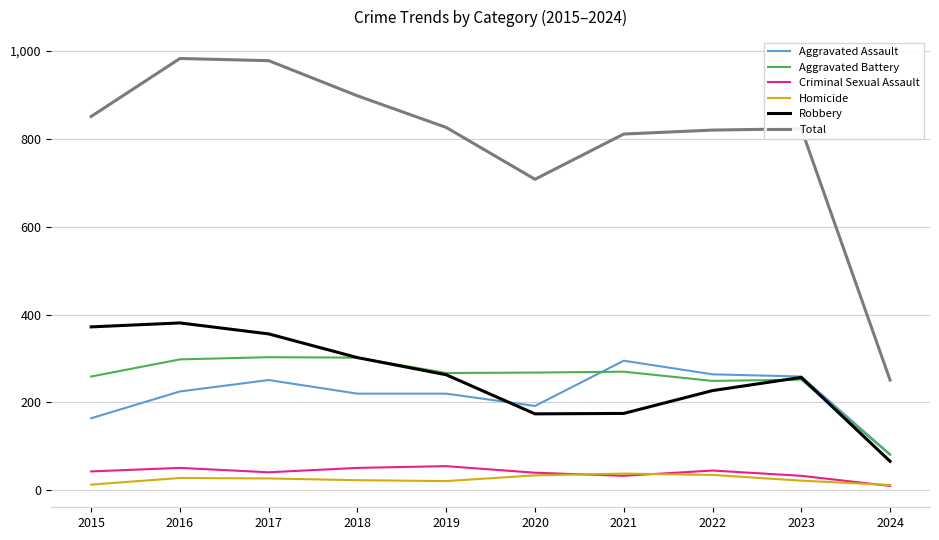

Which category has the highest value in the Aggravated Assault series?

2021